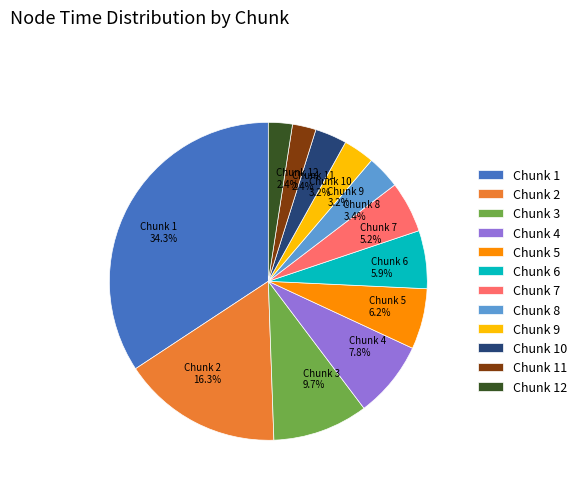

What is the ratio of the value at Chunk 4 to the value at Chunk 7?

1.5